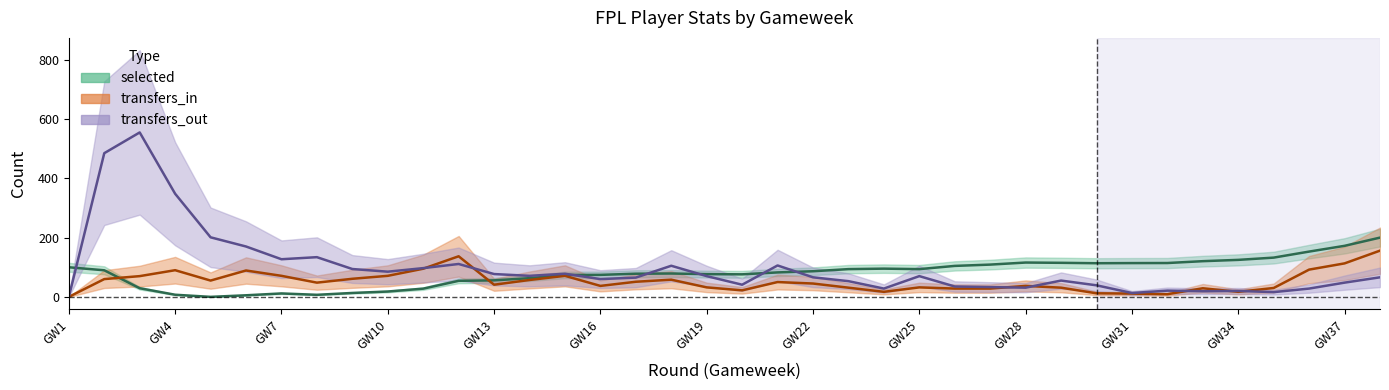

Which series has the largest range (max minus min)?

transfers_out